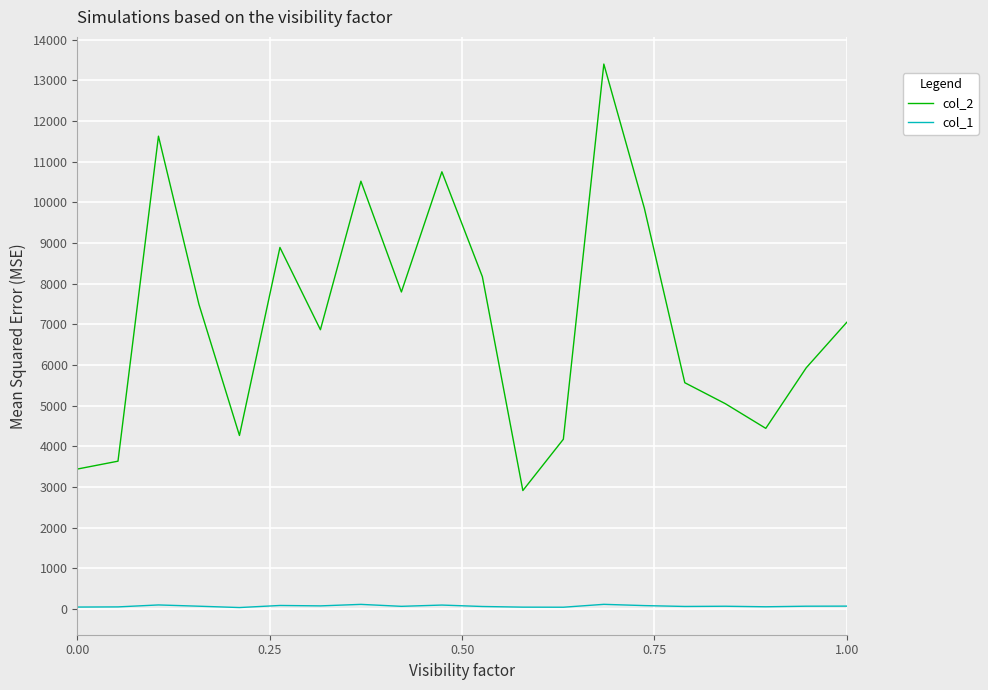

Which series has the largest total across all categories?

col_2